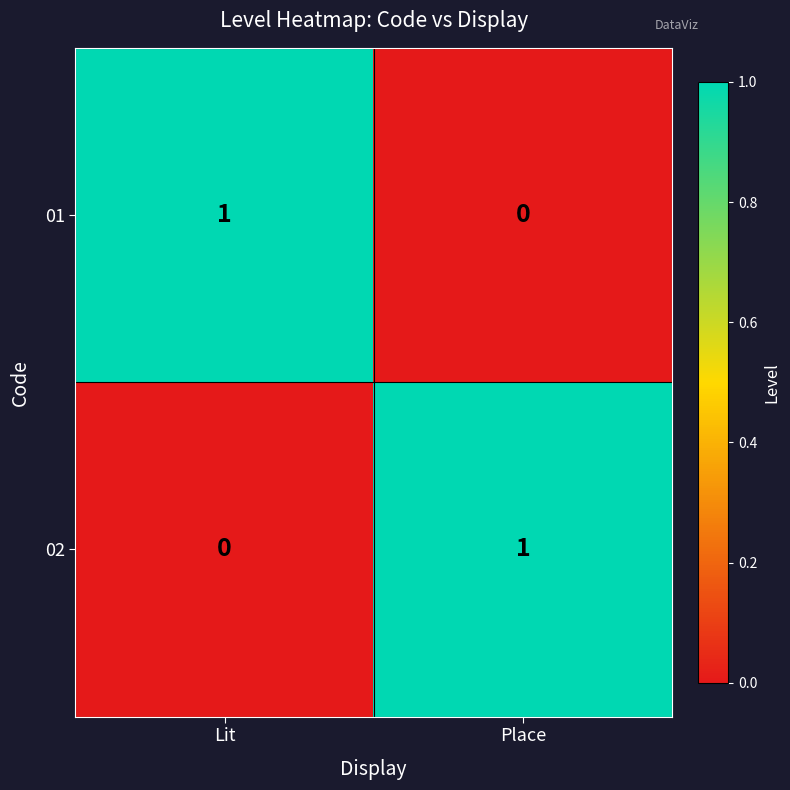

Where is 01 nearest to the value 0?

Place